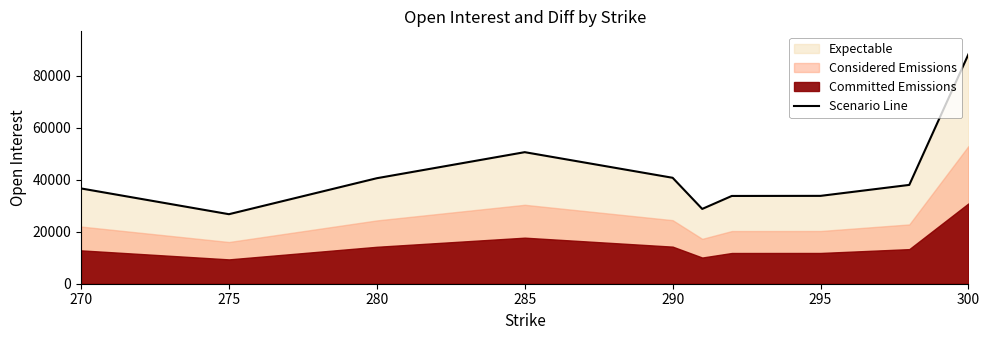

What is the minimum value for Scenario Line?

26772